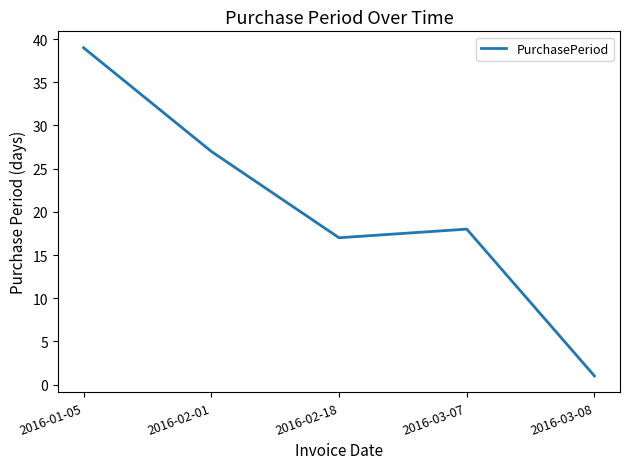

Reading left to right, transcribe all the data shown in this chart.

39	27	17	18	1